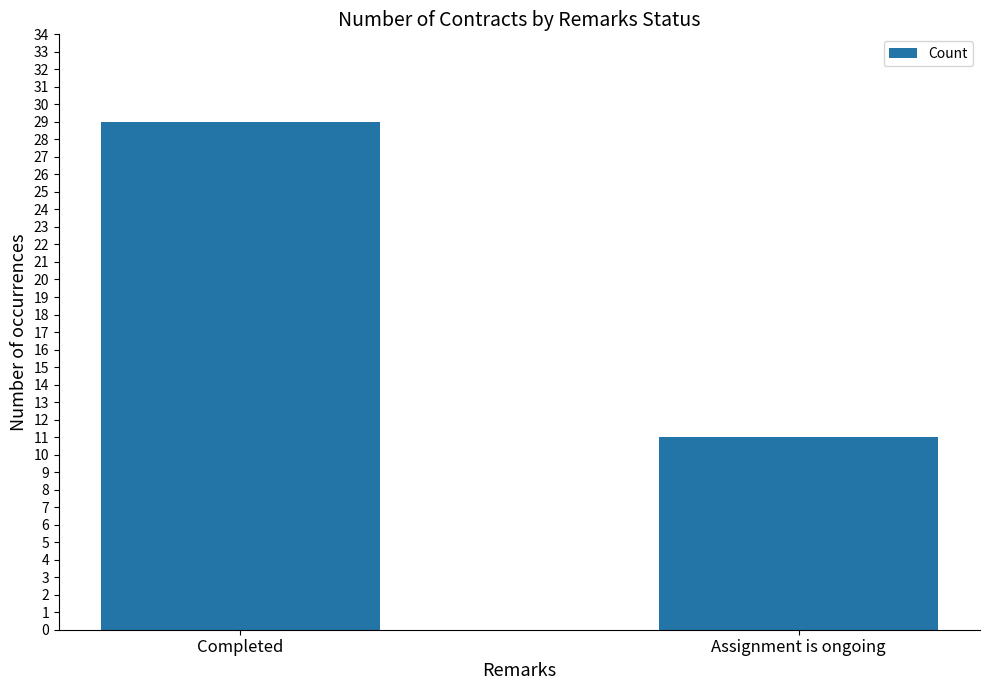

What is the approximate value at Assignment is ongoing?

11